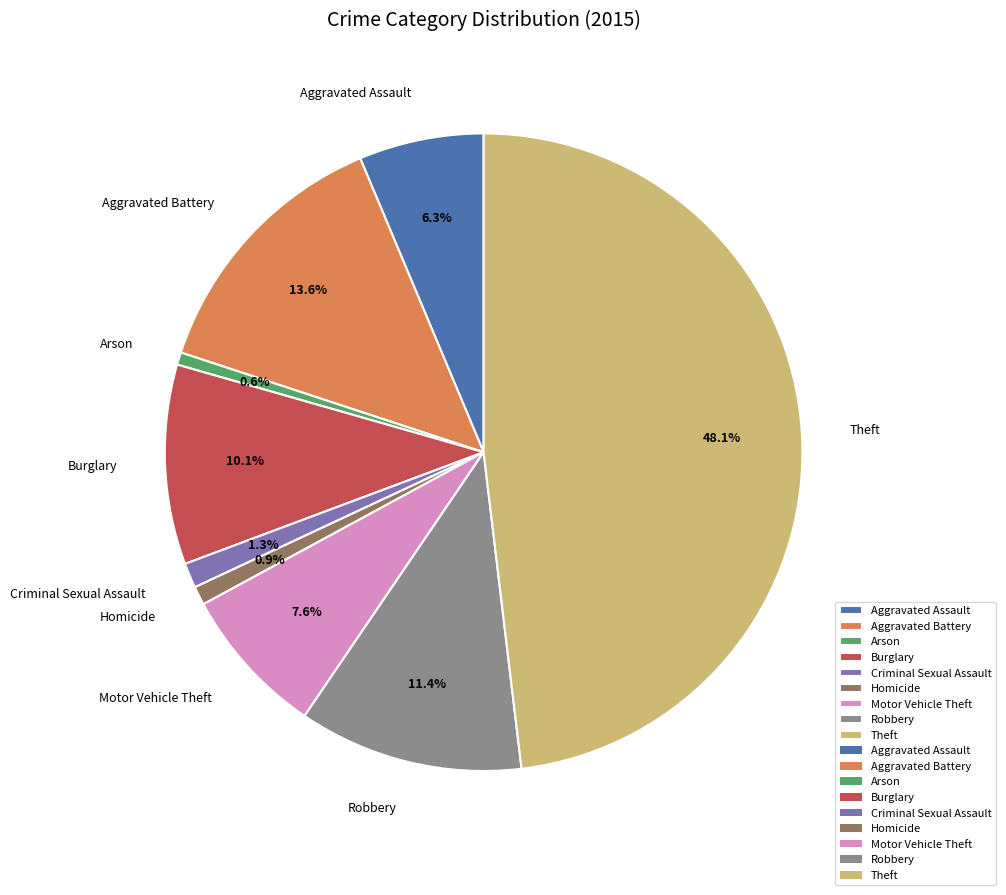

Is it true that Aggravated Assault is 1% of the pie?

False